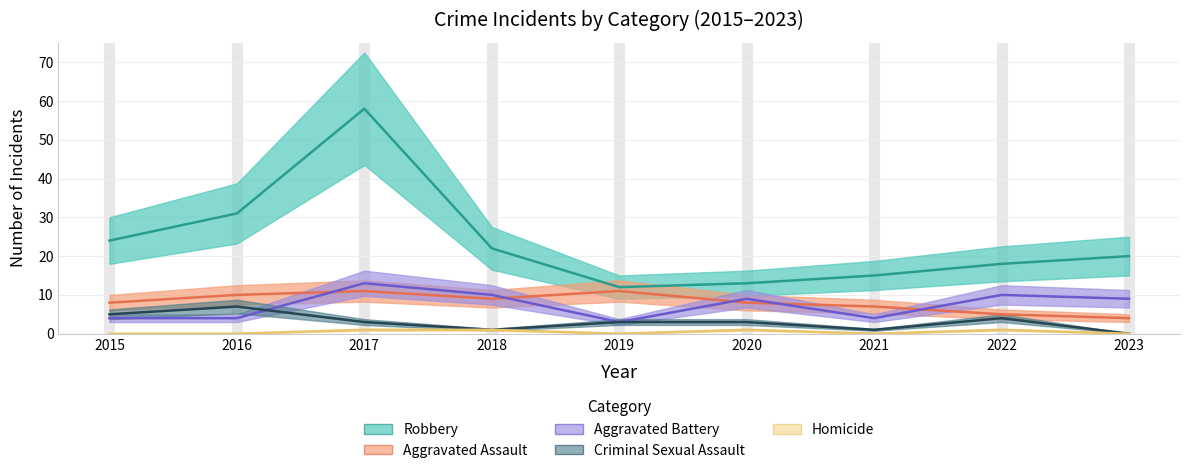

Rank the series at 2019 from lowest to highest value.

Homicide, Aggravated Battery, Criminal Sexual Assault, Aggravated Assault, Robbery